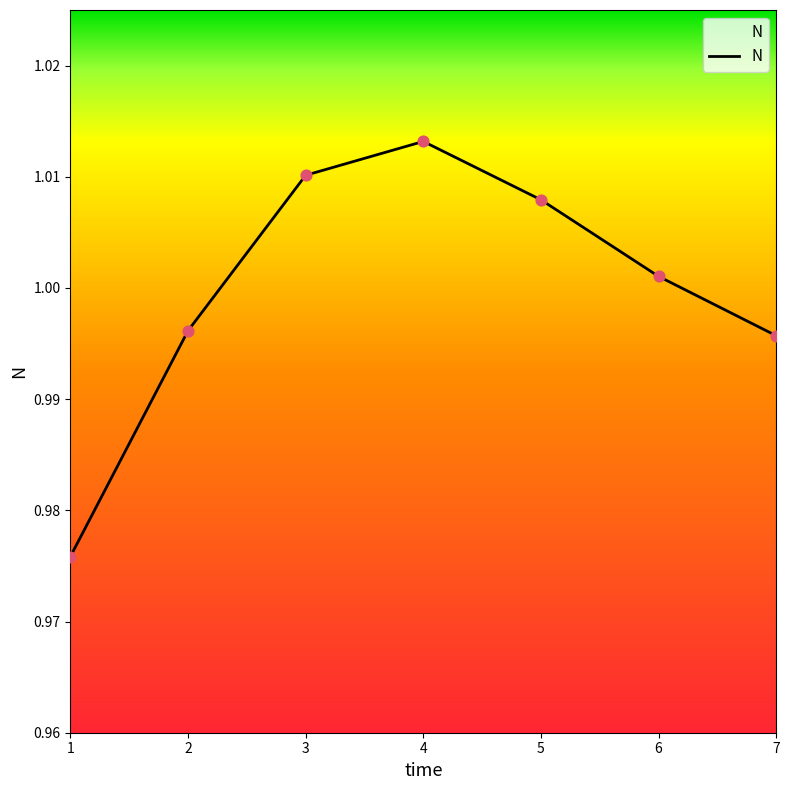

Which has a higher value, 5 or 4?

4